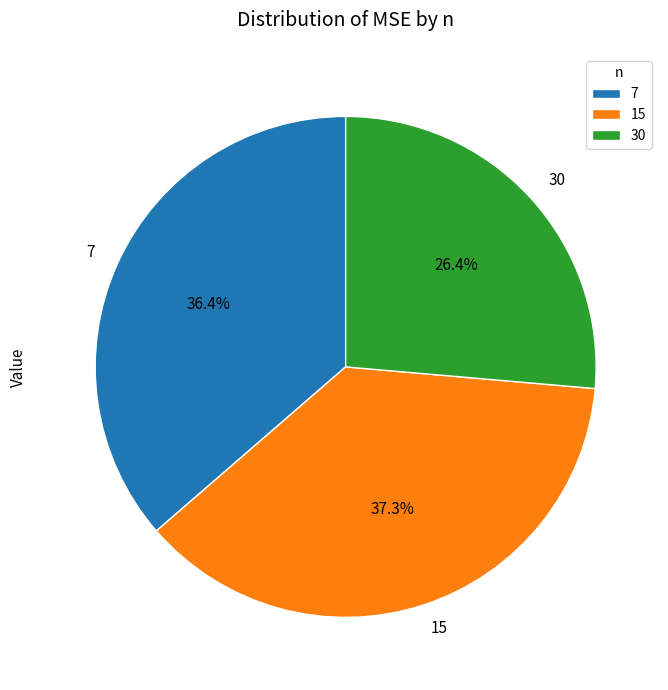

Does any single category account for the majority?

No